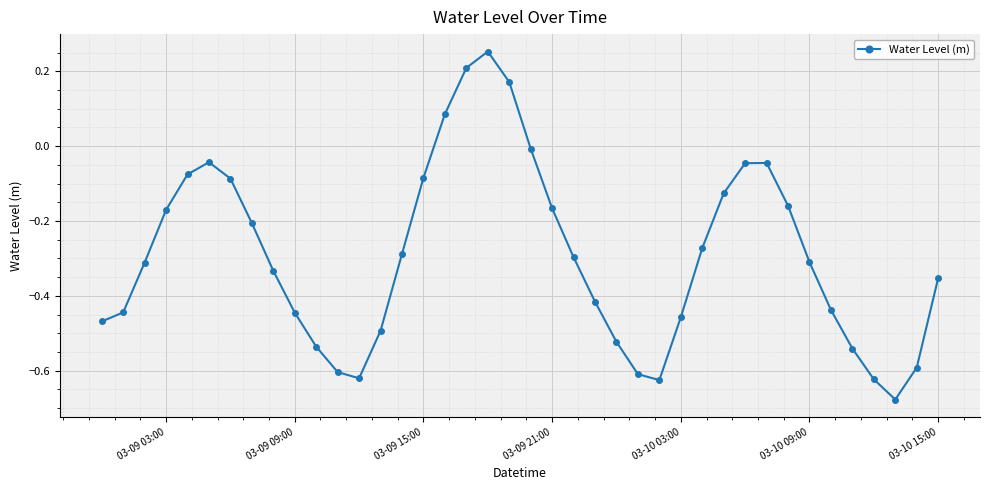

What is the sum of all values?

-11.8